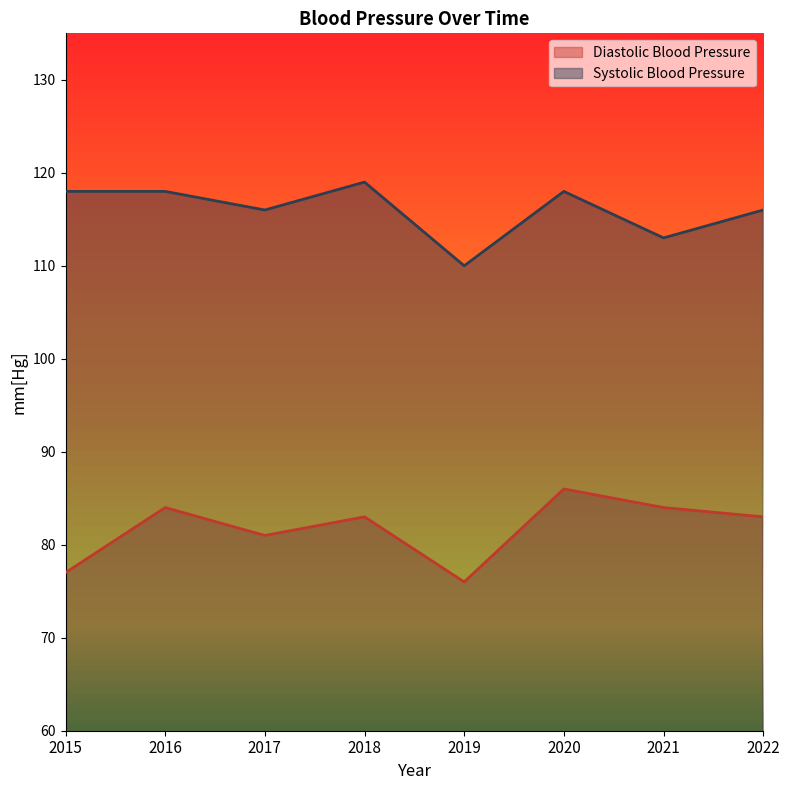

Between 2018 and 2022, which series saw the biggest shift?

Systolic Blood Pressure